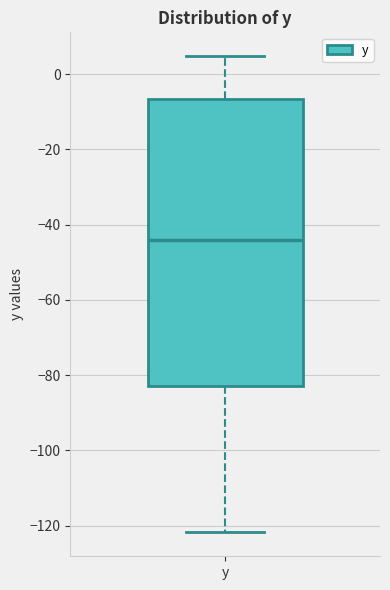

Read this box plot against the y-axis: the position of the median line, the range covered by the box, and the ends of both whiskers. The values are not printed on the chart, so give them approximately, as read against the axis.

median -44, box -82 to -6, whiskers -122 to 4